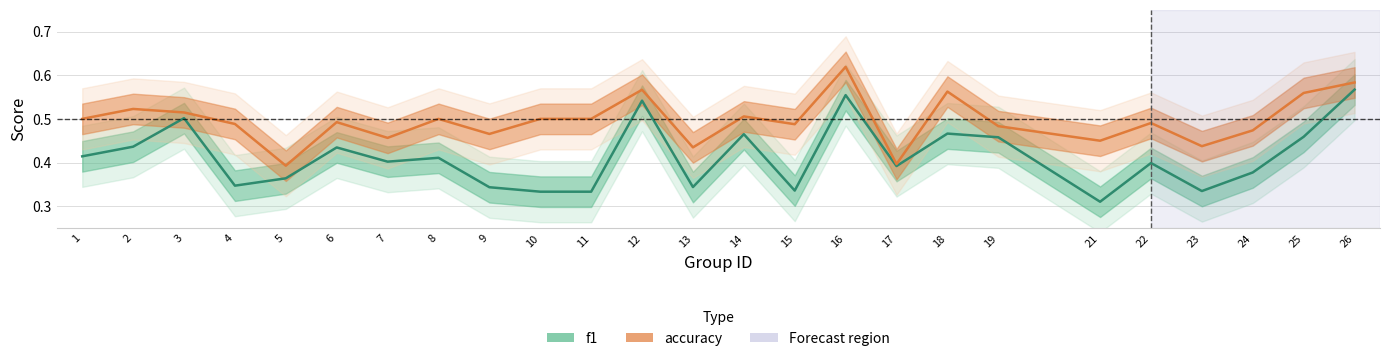

What is the difference between the maximum and minimum values in the f1 series?

0.3